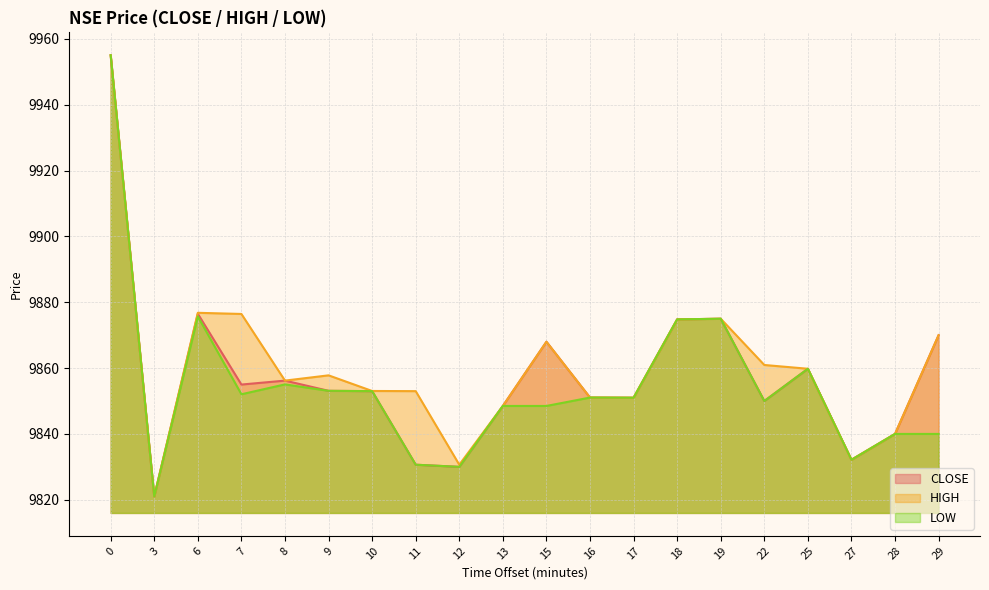

True or false: HIGH has a value of 4622.2 at 10.

False